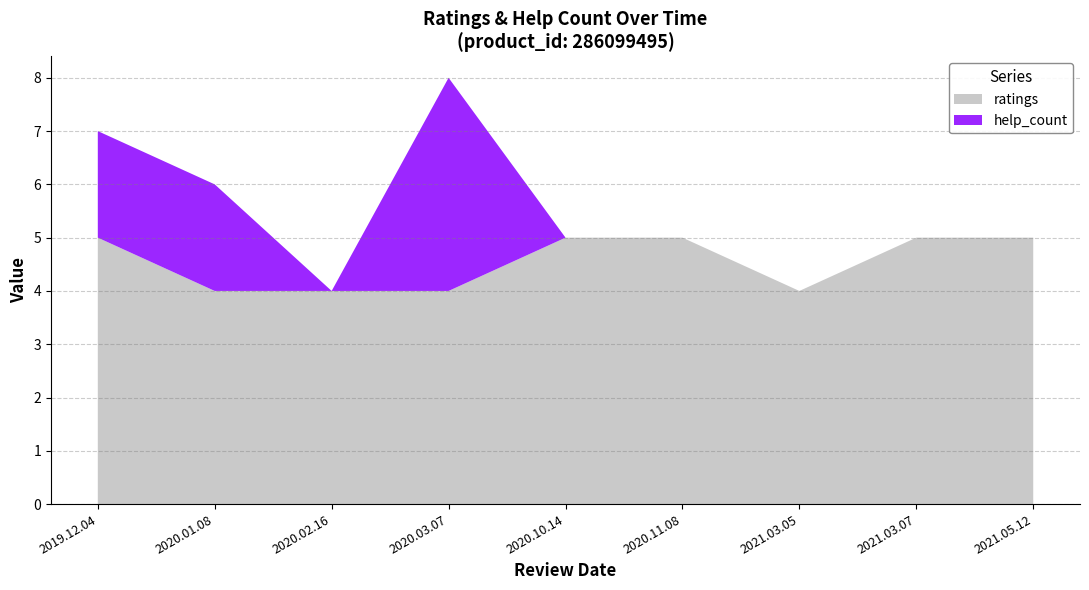

Reading right to left, list all the values displayed in this chart.

help_count: 2019.12.04=2	2020.10.14=0	2020.11.08=0	2021.03.07=0	2021.05.12=0	2020.01.08=2	2020.02.16=0	2020.03.07=4	2021.03.05=0
ratings: 2019.12.04=5	2020.10.14=5	2020.11.08=5	2021.03.07=5	2021.05.12=5	2020.01.08=4	2020.02.16=4	2020.03.07=4	2021.03.05=4